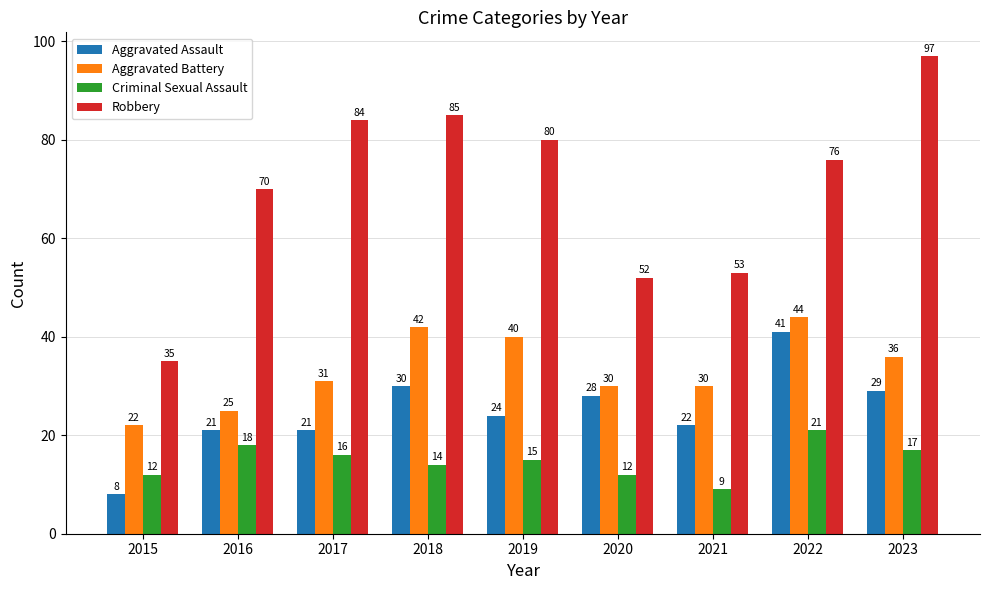

Reading left to right, what are all the values shown in this chart?

Aggravated Assault: 2015=8	2016=21	2017=21	2018=30	2019=24	2020=28	2021=22	2022=41	2023=29
Aggravated Battery: 2015=22	2016=25	2017=31	2018=42	2019=40	2020=30	2021=30	2022=44	2023=36
Criminal Sexual Assault: 2015=12	2016=18	2017=16	2018=14	2019=15	2020=12	2021=9	2022=21	2023=17
Robbery: 2015=35	2016=70	2017=84	2018=85	2019=80	2020=52	2021=53	2022=76	2023=97